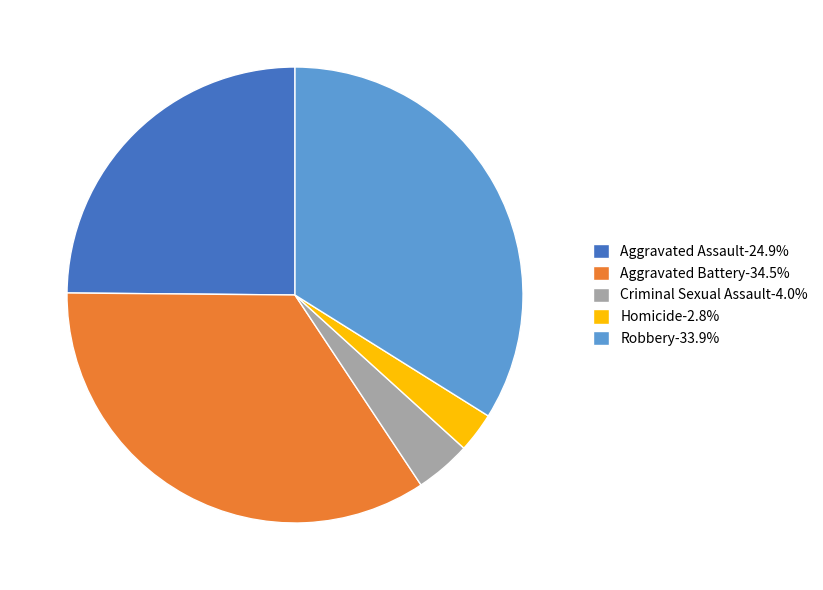

What is the largest slice in the pie chart?

Aggravated Battery